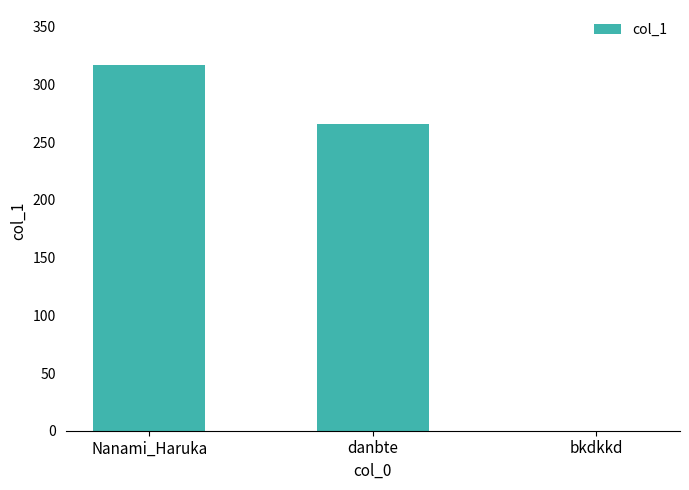

Approximately how many times larger is the value at danbte compared to Nanami_Haruka?

0.8